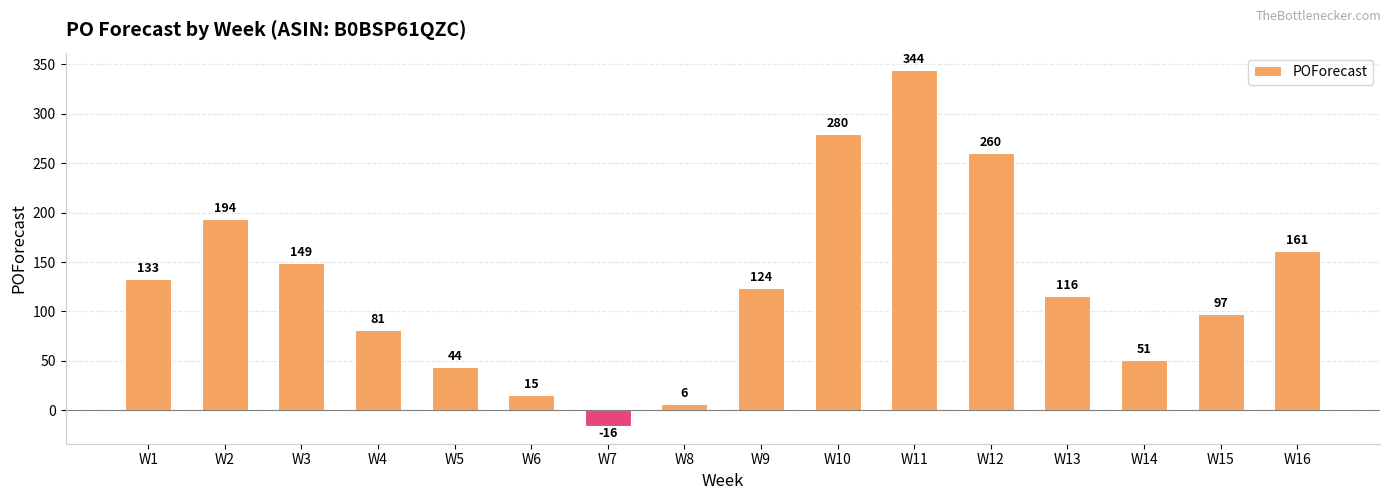

At which label does the data first exceed 124?

W1